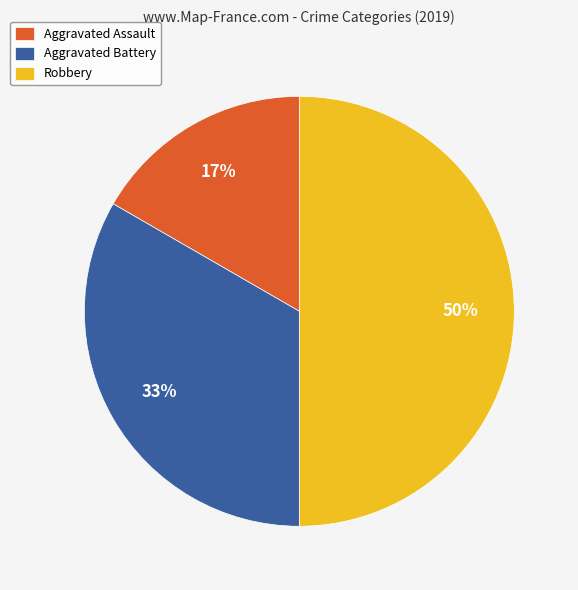

What percentage is the Robbery slice, to the nearest percent?

50%